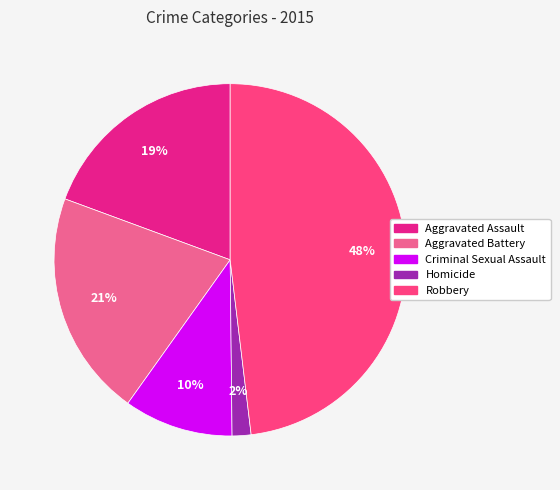

Count the number of slices in the pie.

5